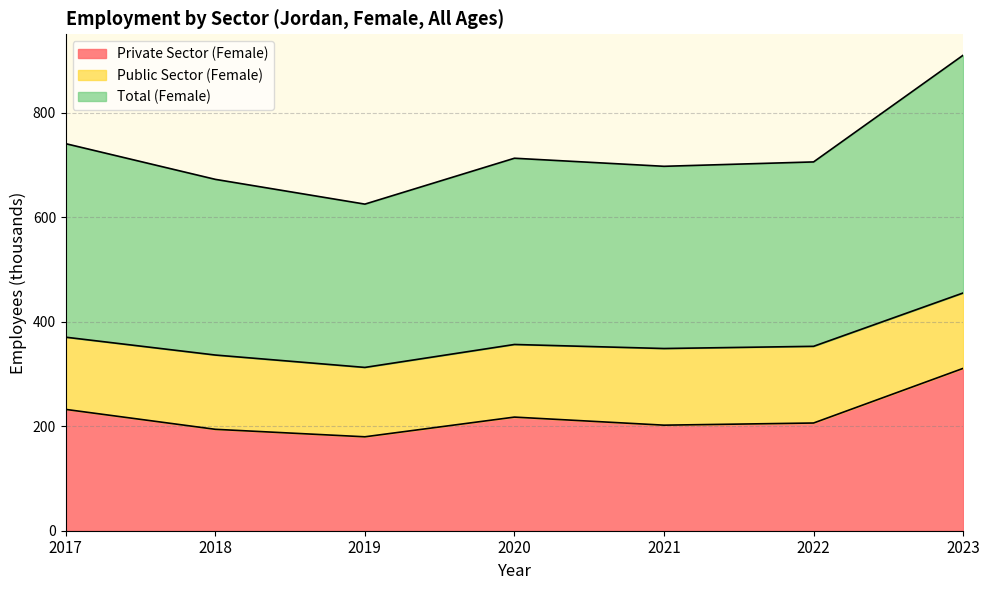

True or false: Private Sector (Female) and Total (Female) cross at least once.

False